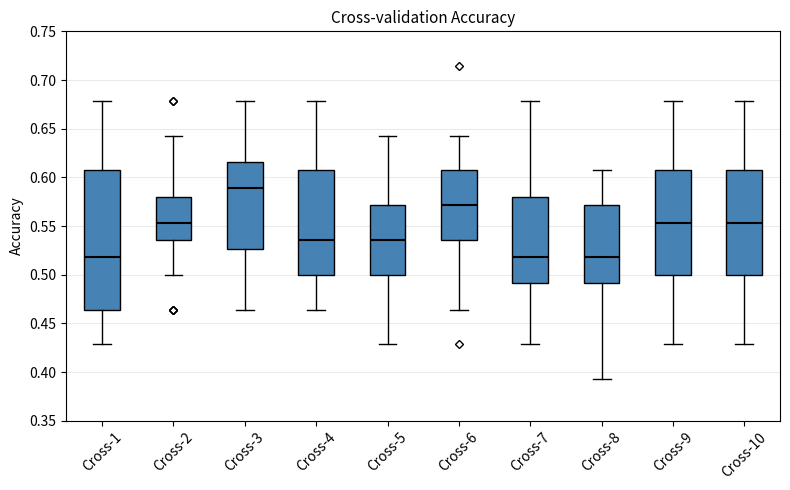

Reading left to right, transcribe this box plot: for each box, give where its median line is, the range the box spans, and where its two whiskers end, as read against the y-axis. The values are not printed on the chart, so give them approximately, as read against the axis.

Cross-1: median 0.520, box 0.465 to 0.605, whiskers 0.430 to 0.680
Cross-2: median 0.555, box 0.535 to 0.580, whiskers 0.500 to 0.645
Cross-3: median 0.590, box 0.525 to 0.615, whiskers 0.465 to 0.680
Cross-4: median 0.535, box 0.500 to 0.605, whiskers 0.465 to 0.680
Cross-5: median 0.535, box 0.500 to 0.570, whiskers 0.430 to 0.645
Cross-6: median 0.570, box 0.535 to 0.605, whiskers 0.465 to 0.645
Cross-7: median 0.520, box 0.490 to 0.580, whiskers 0.430 to 0.680
Cross-8: median 0.520, box 0.490 to 0.570, whiskers 0.395 to 0.605
Cross-9: median 0.555, box 0.500 to 0.605, whiskers 0.430 to 0.680
Cross-10: median 0.555, box 0.500 to 0.605, whiskers 0.430 to 0.680